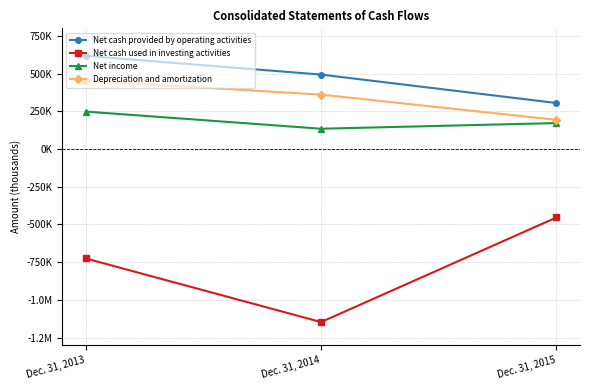

What is the highest value of the Net cash used in investing activities series?

-453696